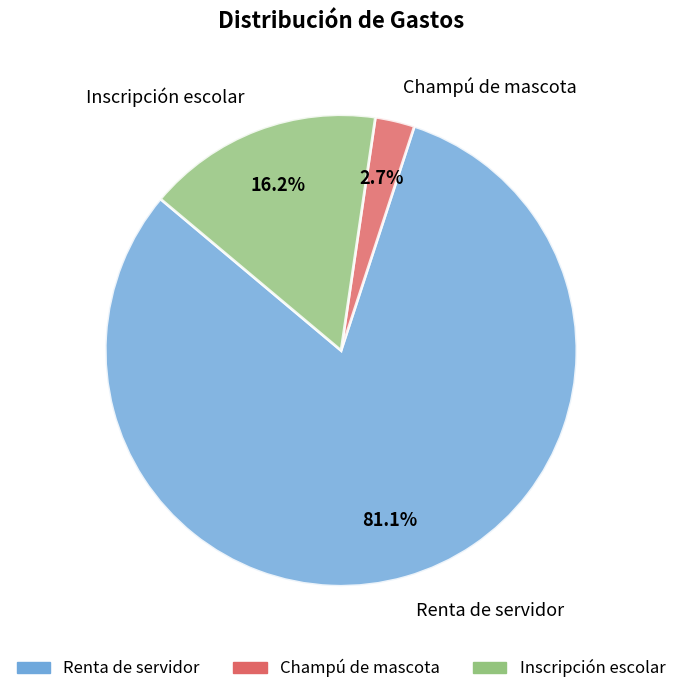

To the nearest percent, what percentage of the pie is Champú de mascota?

3%